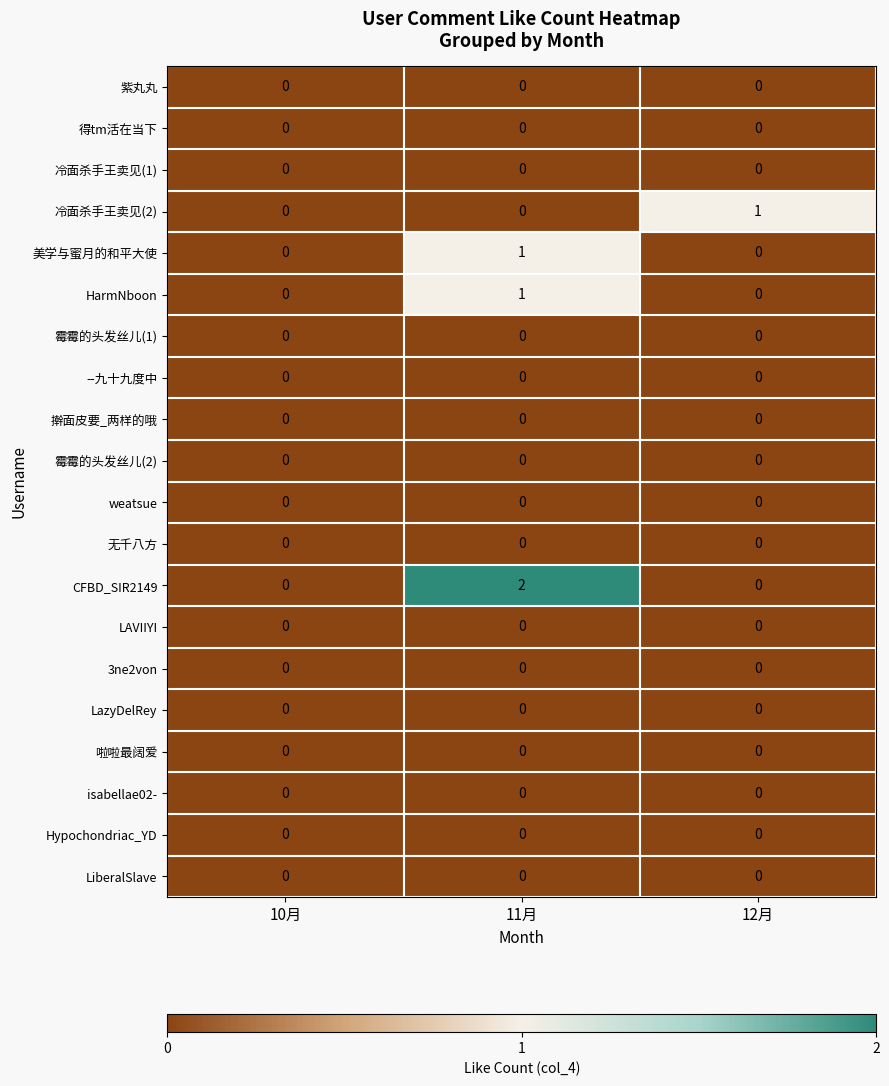

Which series changed the most between 11月 and 12月?

CFBD_SIR2149